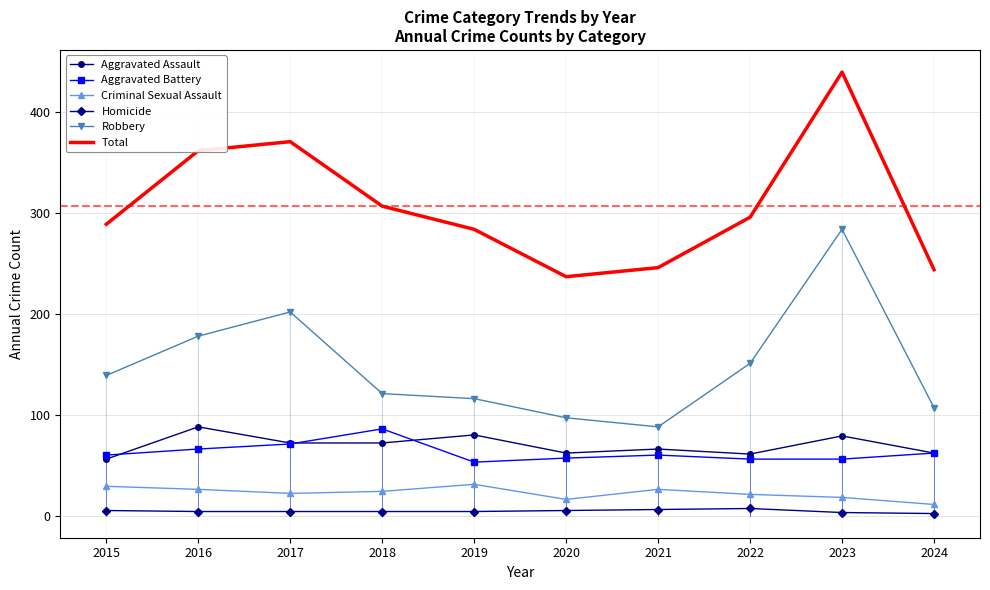

Which label corresponds to the largest value in the chart?

2023